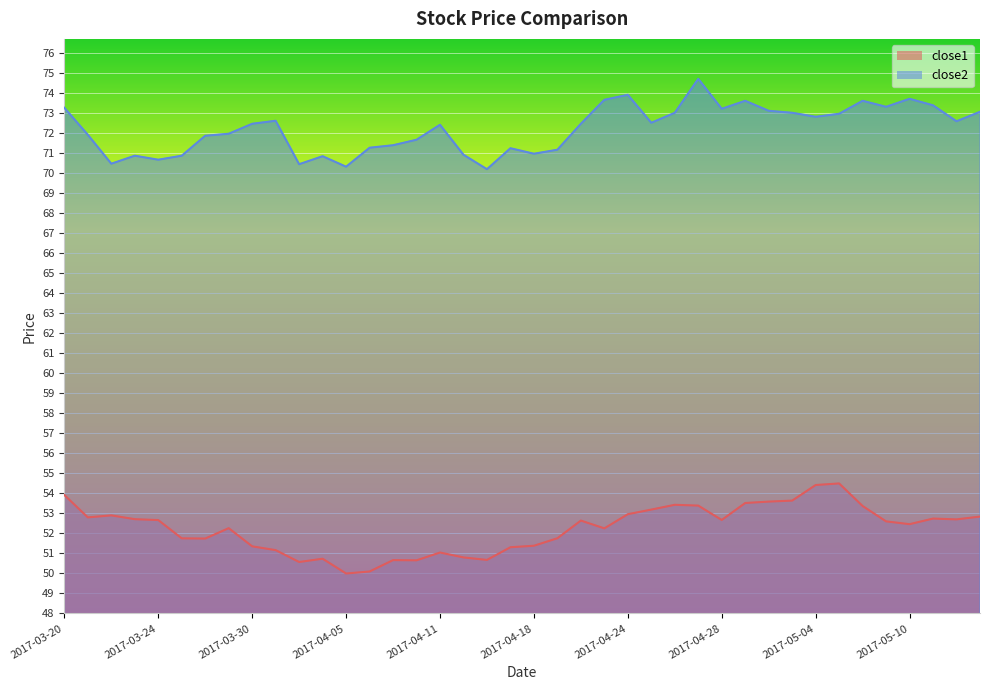

How many distinct data groups are displayed?

2